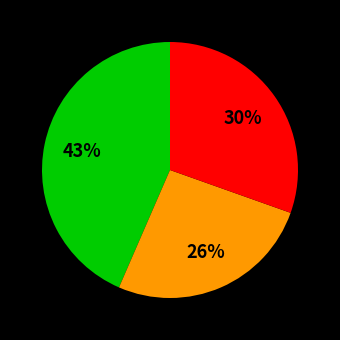

How many slices are in this pie chart?

3